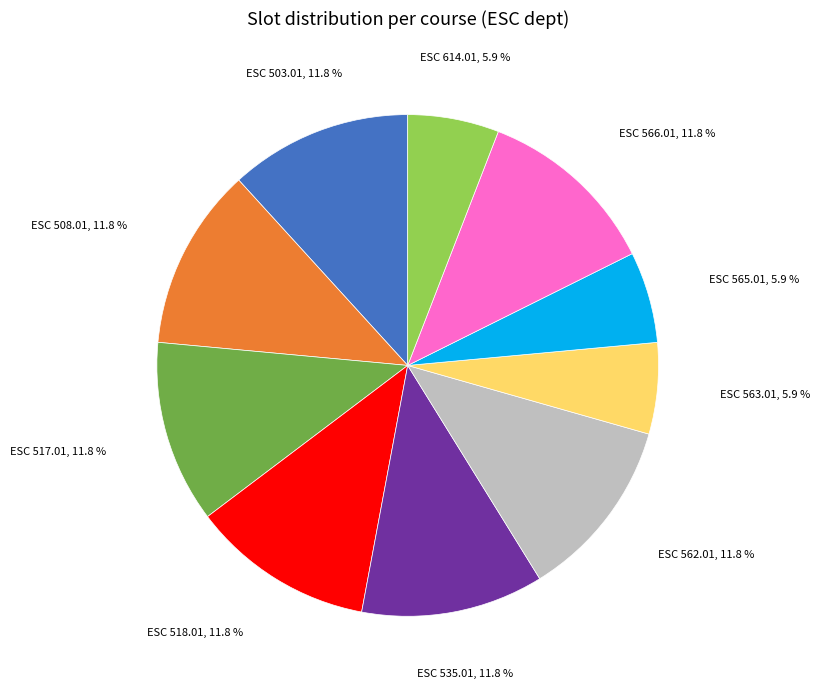

How many segments does this pie chart have?

10